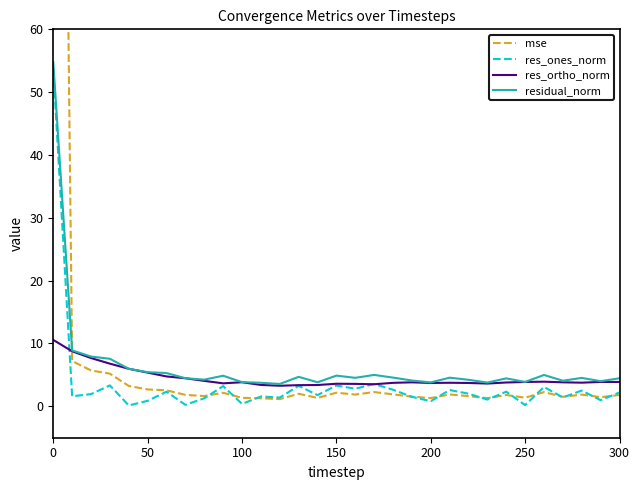

Is it true that res_ones_norm equals 53.7 at 0?

True